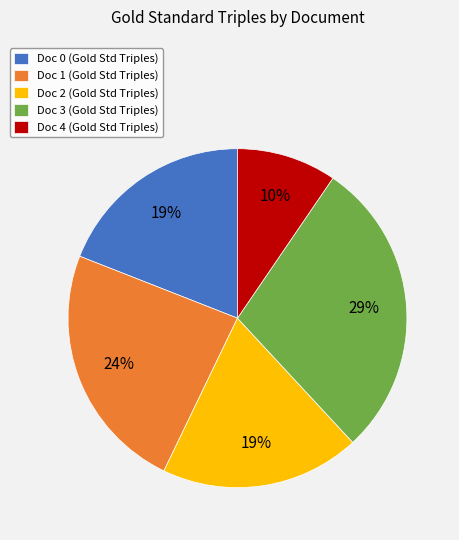

Combined, do Doc 3 (Gold Std Triples) and Doc 4 (Gold Std Triples) account for over 50%?

No